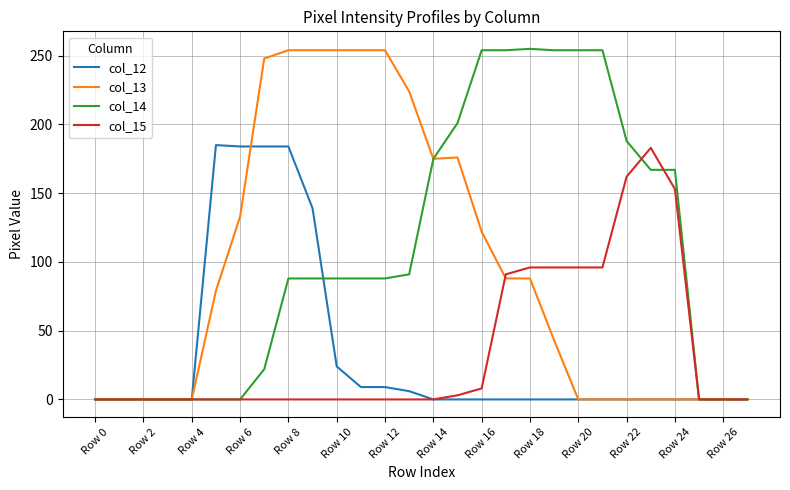

What is the maximum value for col_13?

254